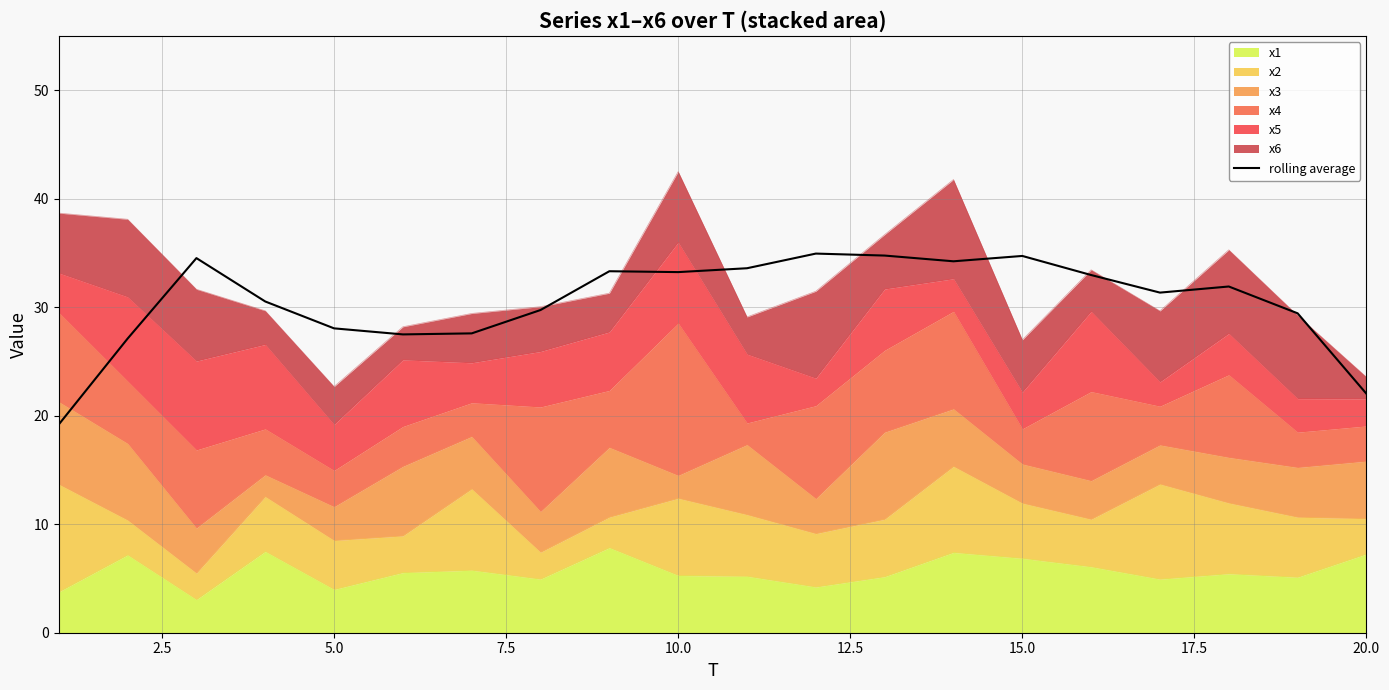

The chart shows a value of 28.0 at 5.0. True or false?

True